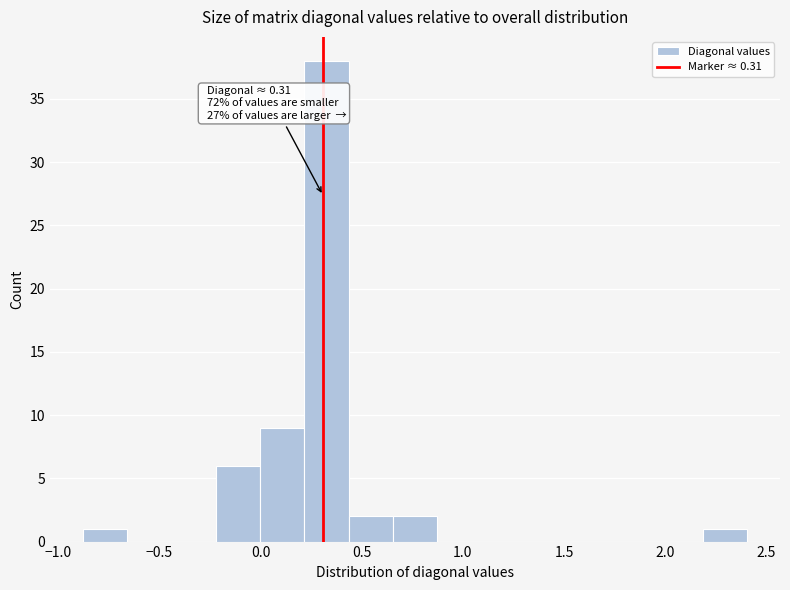

Which range on the x-axis has the tallest bar?

0.20 to 0.45